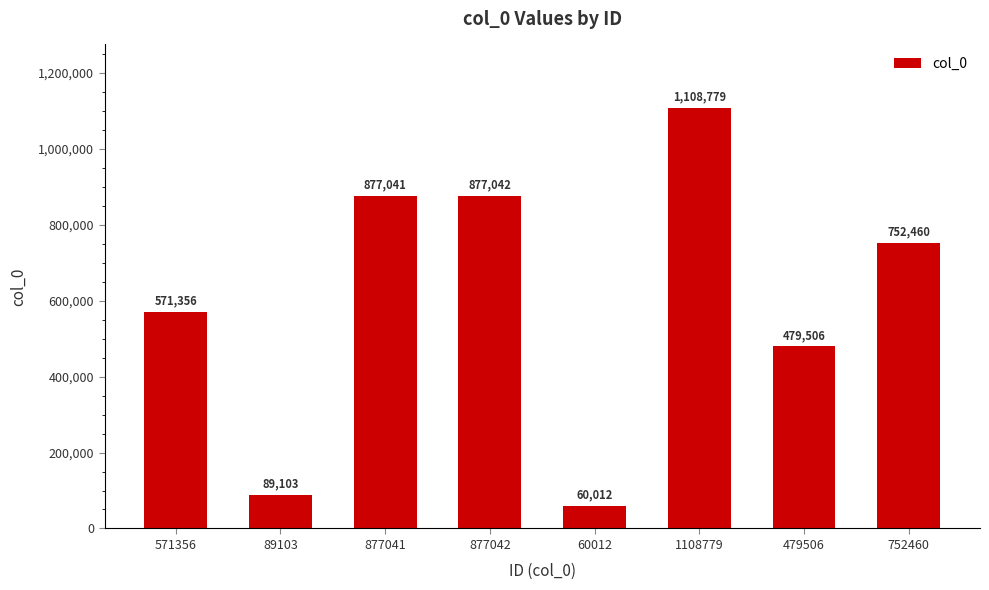

List the labels in order of value, largest first.

1108779, 877042, 877041, 752460, 571356, 479506, 89103, 60012